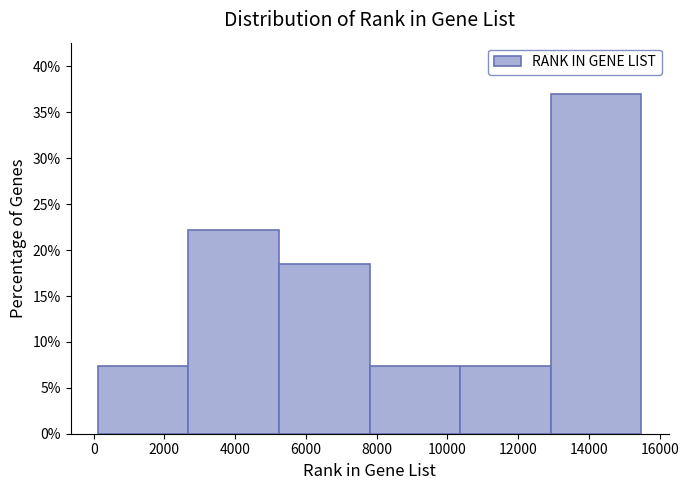

Reading left to right, transcribe this chart: for each bar, give the range it covers on the x-axis and its height. Neither the bar edges nor the heights are printed on the chart, so give them approximately, as read against the axes.

200 to 2600: 7.5
2600 to 5200: 22.0
5200 to 7800: 18.5
7800 to 10400: 7.5
10400 to 13000: 7.5
13000 to 15400: 37.0